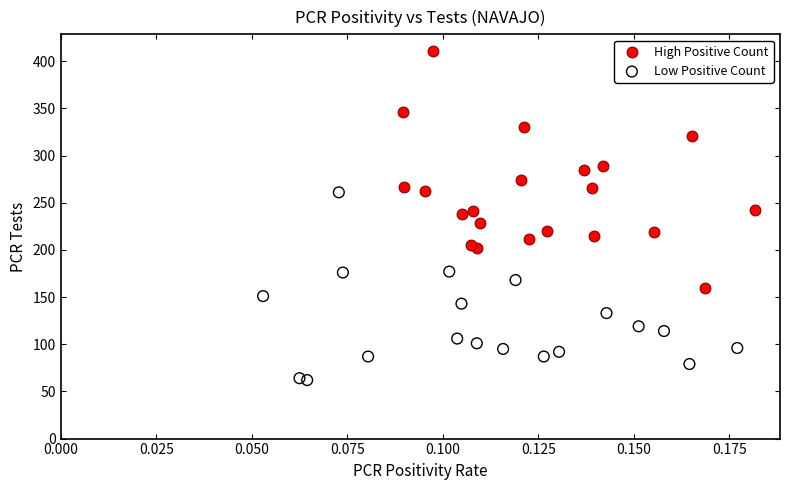

Which series contains the lowest Y value?

Low Positive Count